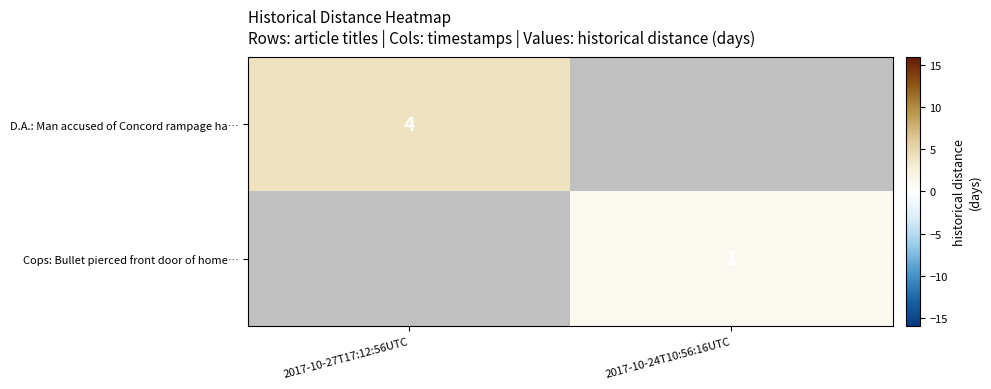

The value of D.A.: Man accused of Concord rampage ha… at 2017-10-27T17:12:56UTC is 4. True or false?

True